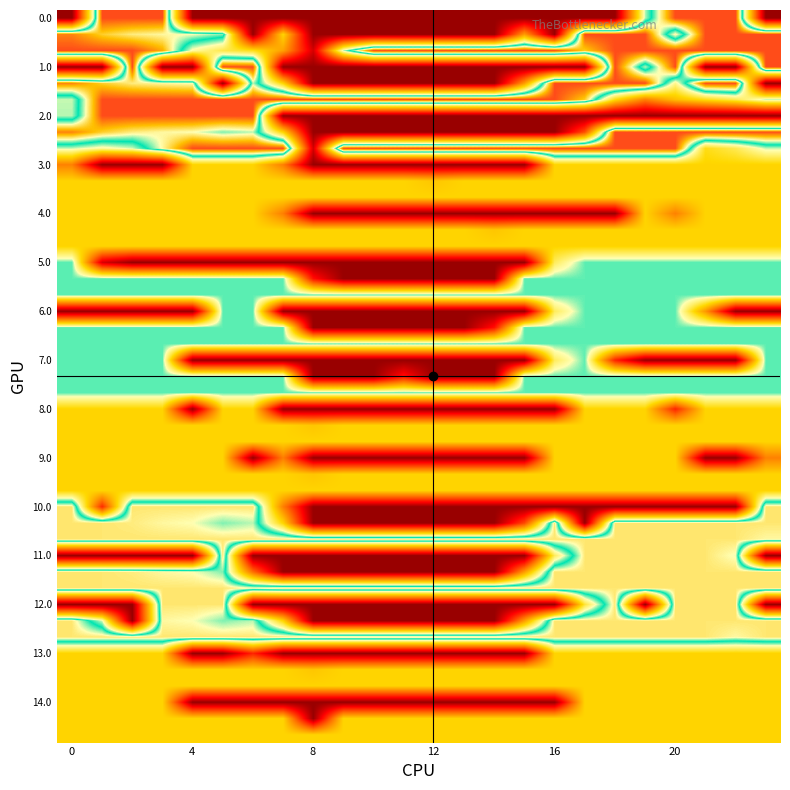

What is the greatest value displayed?

400.0